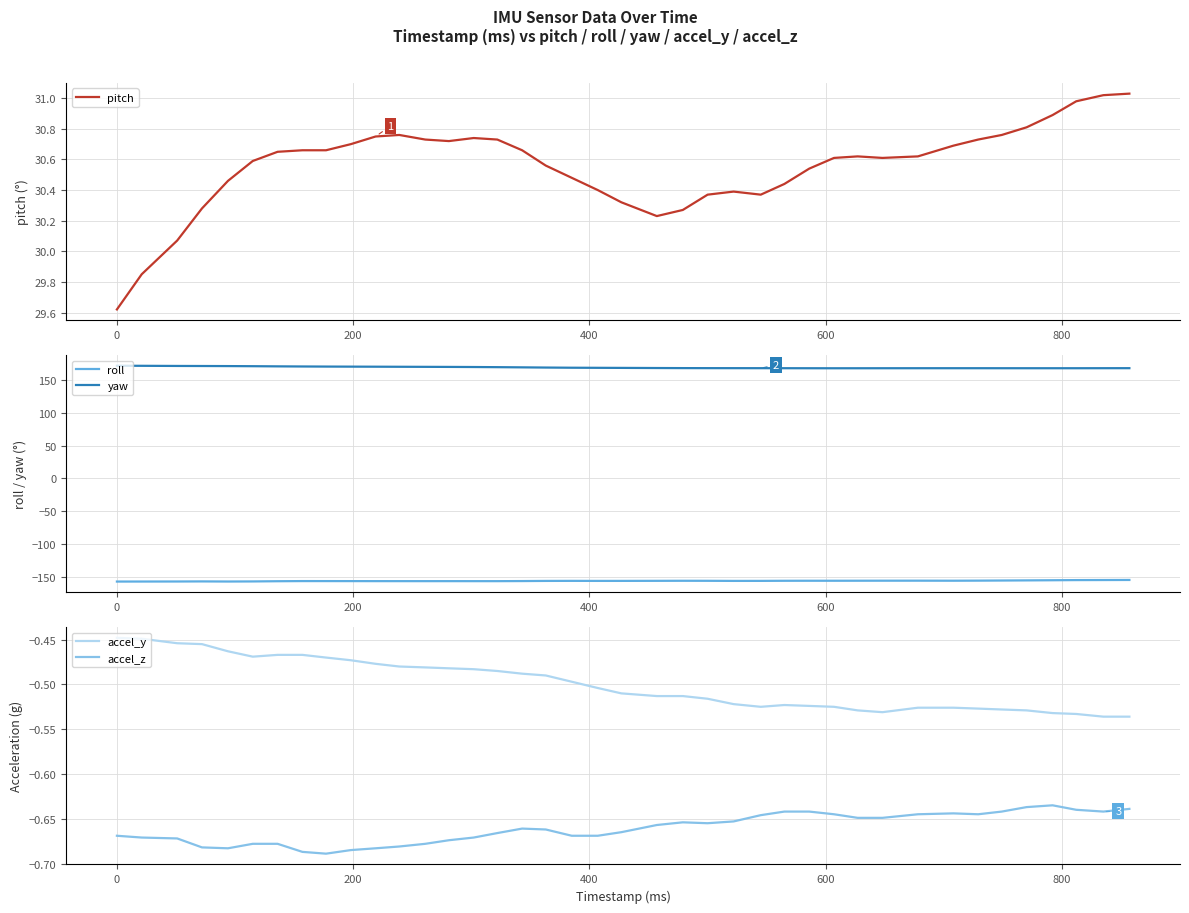

How many interior local valleys does the roll series have?

6